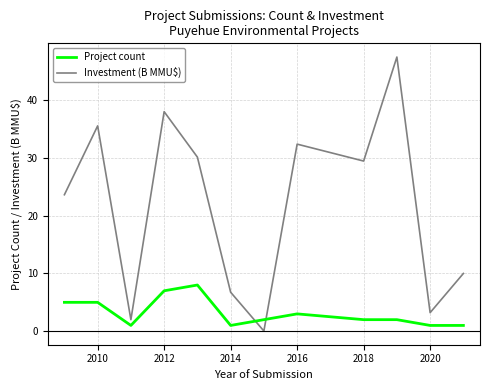

How many times do Investment (B MMU$) and Project count cross each other?

2